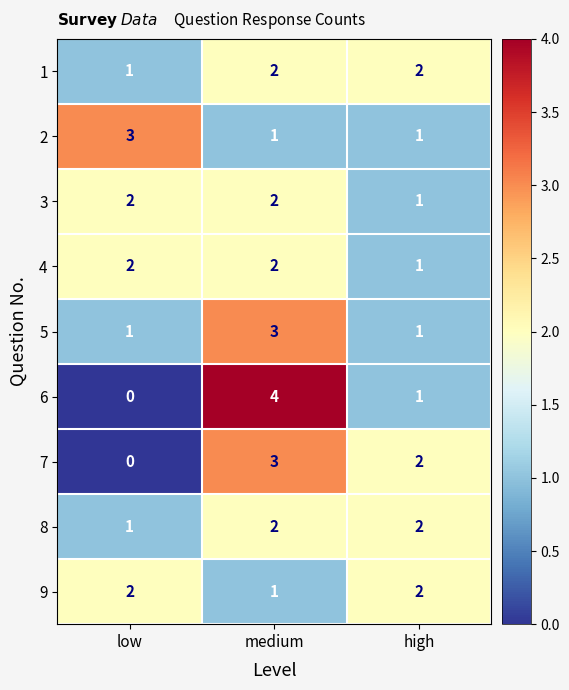

Rank the categories by 6 value from lowest to highest.

low, high, medium